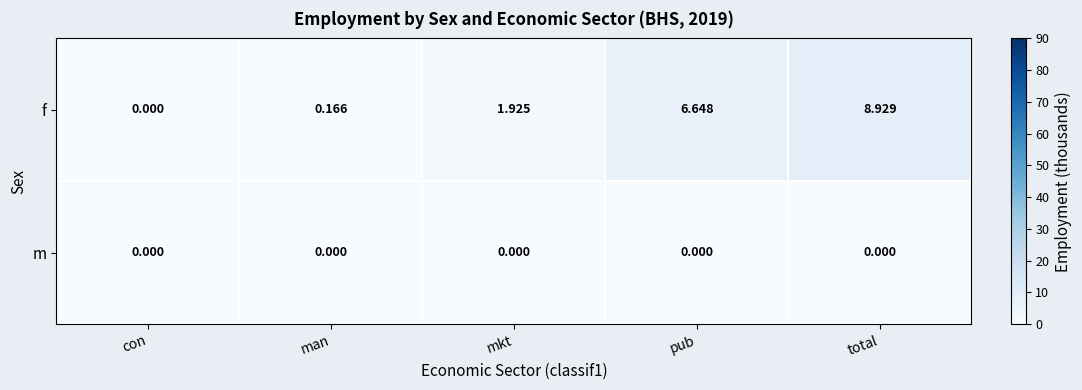

Which series has the largest total across all categories?

f